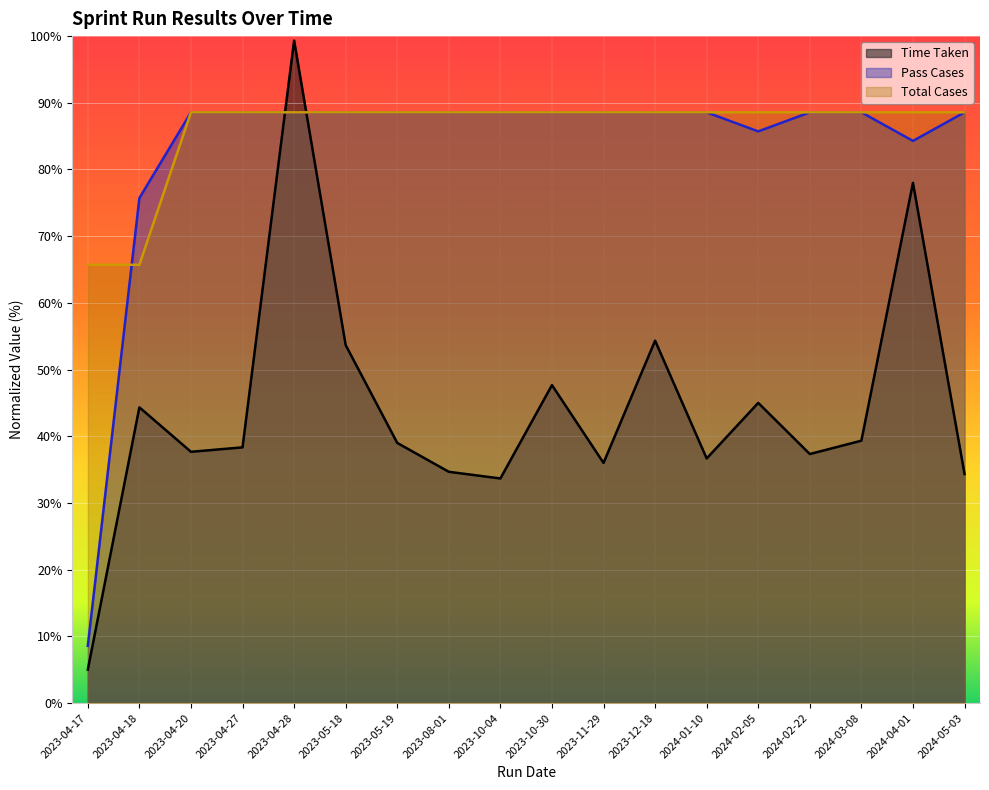

True or false: Pass Cases has more than 0 interior local peaks.

False